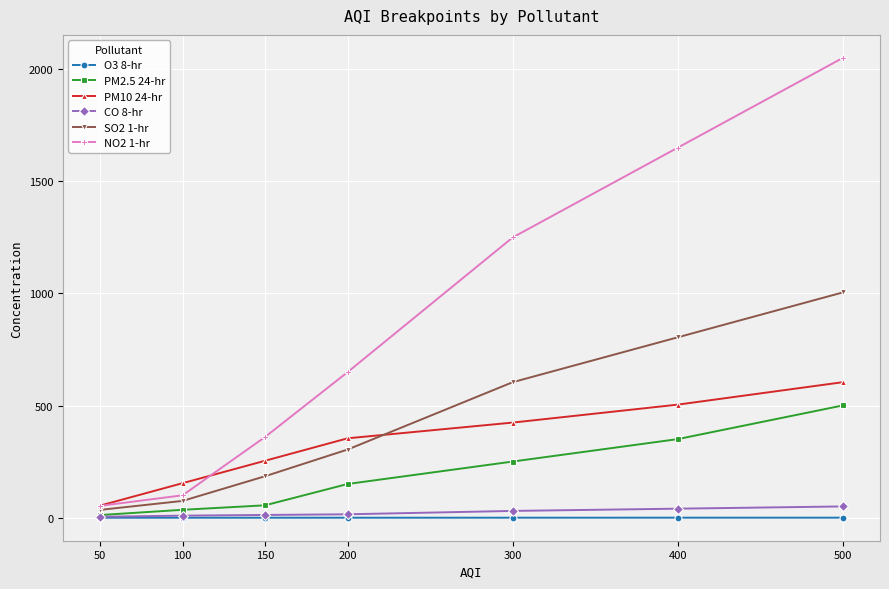

Which category has the highest value across all series?

500